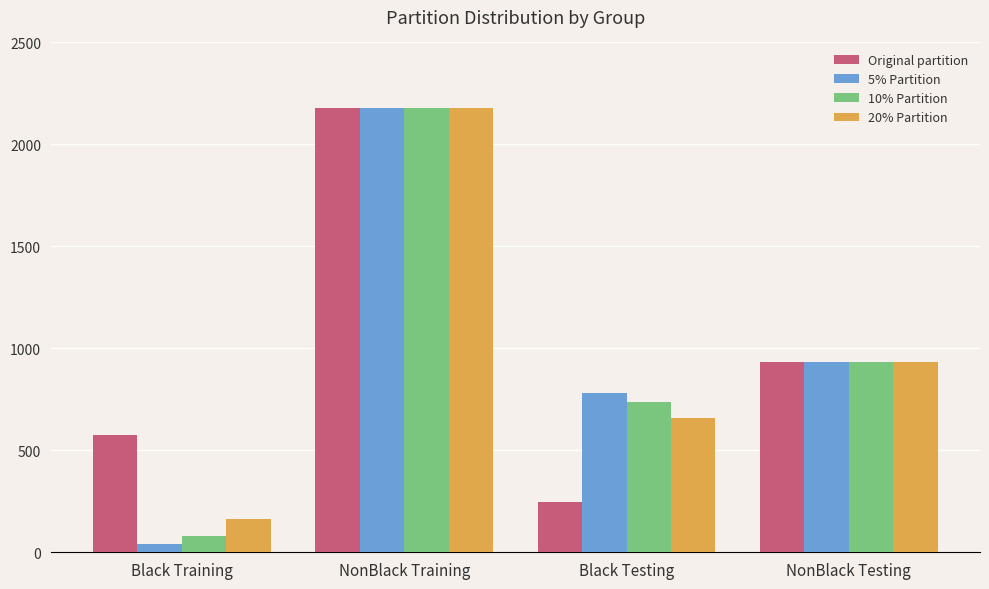

The 20% Partition series shows 933.6 at NonBlack Testing. True or false?

True